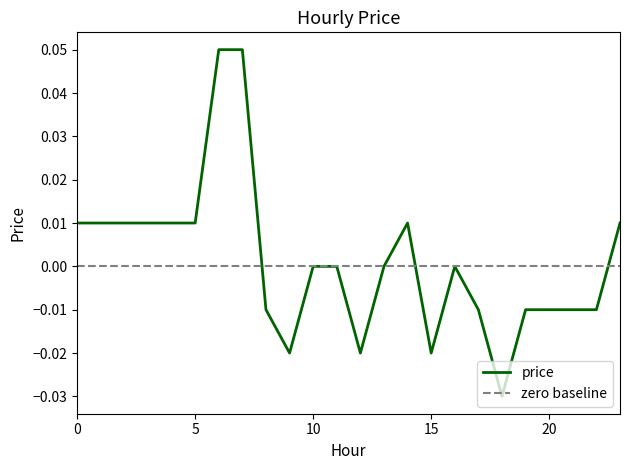

Which label corresponds to the smallest value in the chart?

18